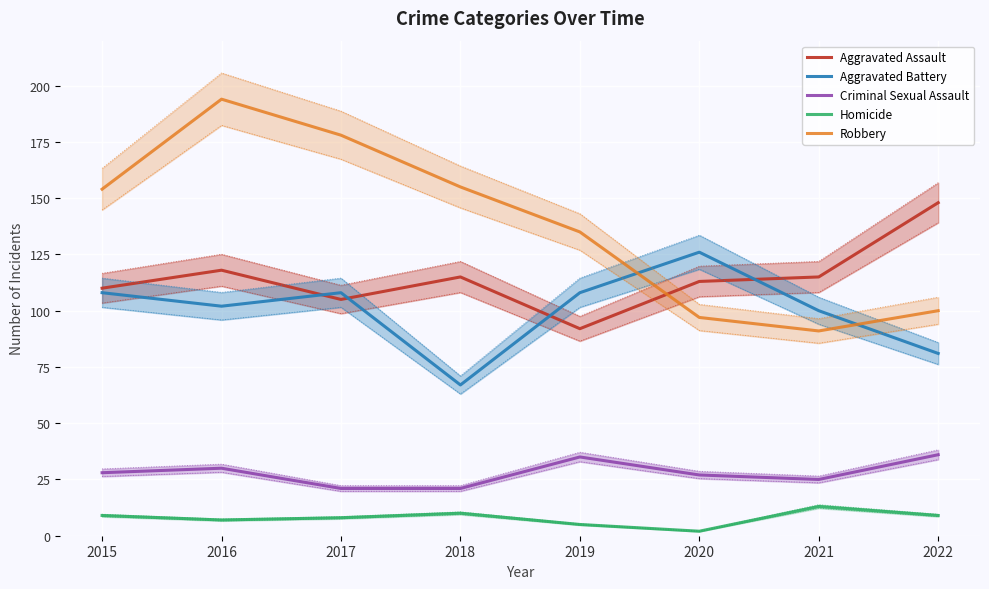

At which label is Aggravated Assault closest to 120?

2016